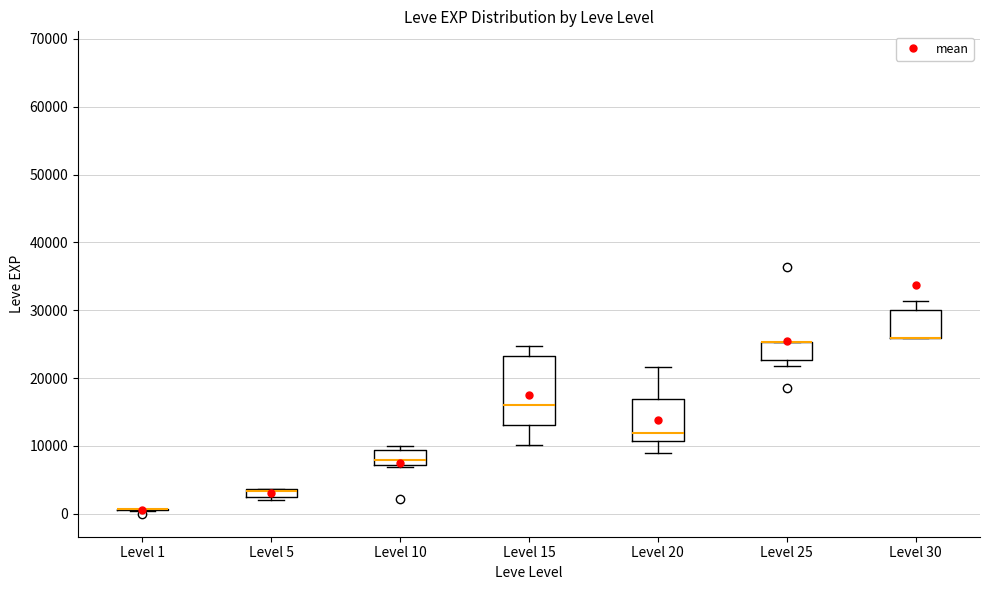

Comparing the boxes themselves (not the whiskers), which one is the tallest?

Level 15